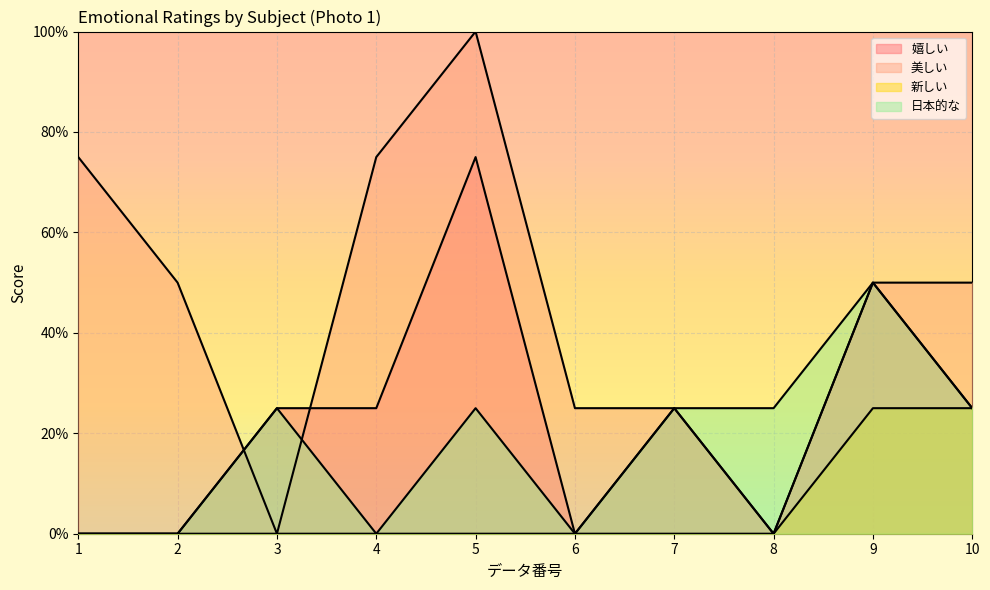

The 日本的な series shows -0.2 at 2. True or false?

False